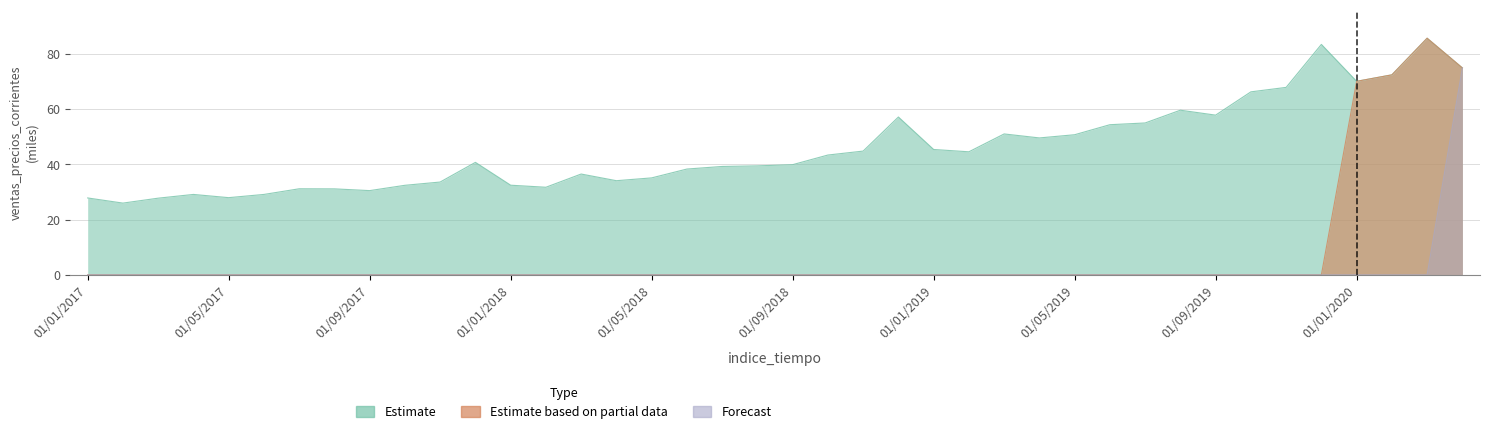

True or false: Estimate and Estimate based on partial data intersect in this chart.

False